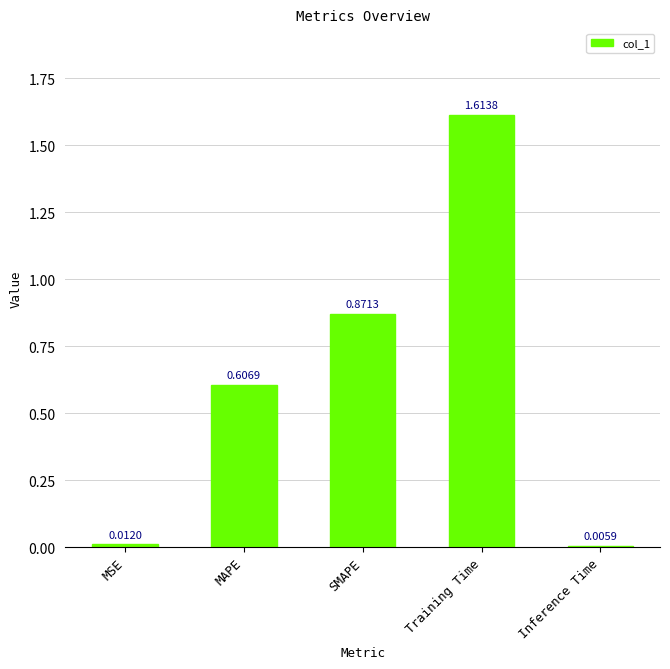

What is the sum of the values at SMAPE and Training Time?

2.5